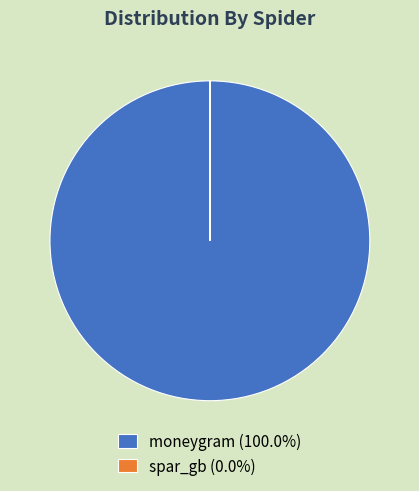

Does any single category account for the majority?

Yes